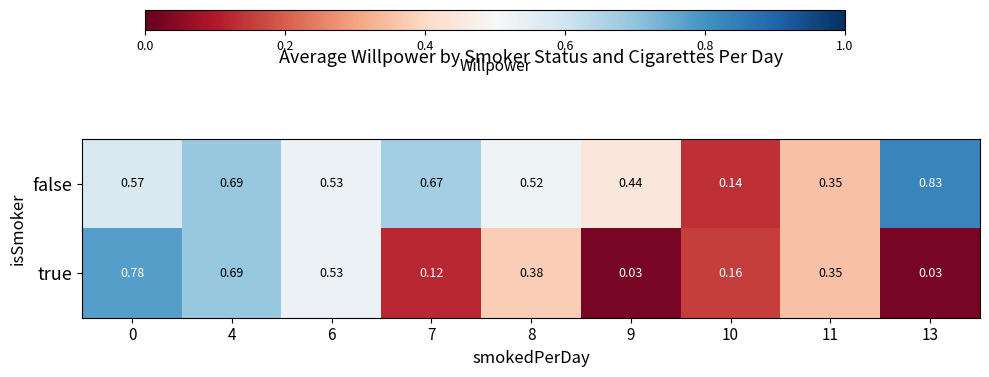

List the series in order of their overall mean, highest first.

false, true